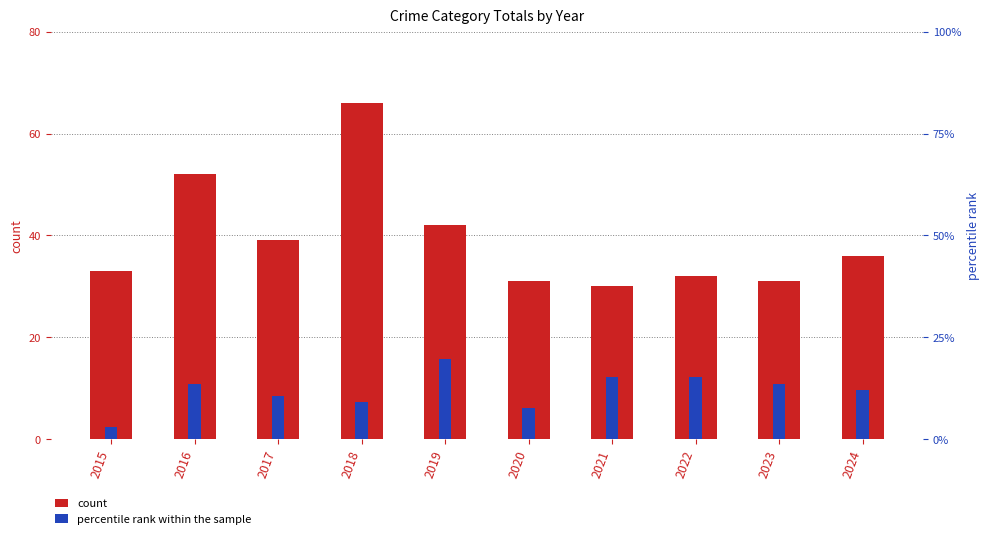

Reading left to right, what are all the values shown in this chart?

count (Total): 2015=33.0	2016=52.0	2017=39.0	2018=66.0	2019=42.0	2020=31.0	2021=30.0	2022=32.0	2023=31.0	2024=36.0
percentile rank within the sample: 2015=3.0	2016=13.6	2017=10.6	2018=9.1	2019=19.7	2020=7.6	2021=15.2	2022=15.2	2023=13.6	2024=12.1